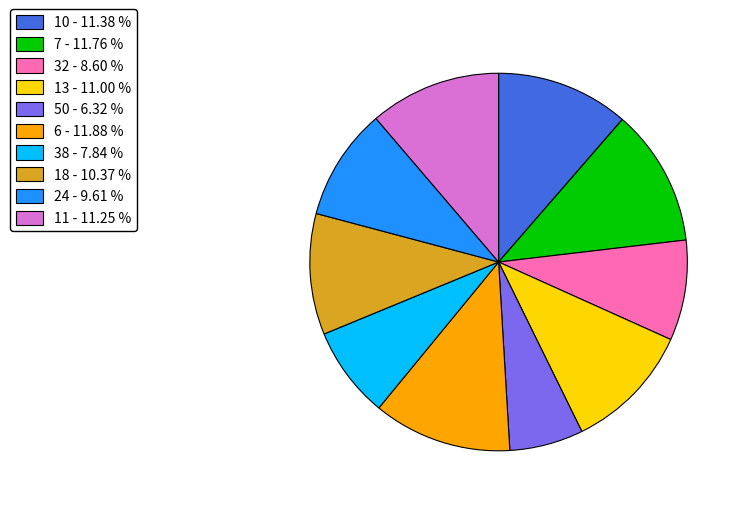

Is the sum of 50 - 6.32 % and 11 - 11.25 % greater than half?

No